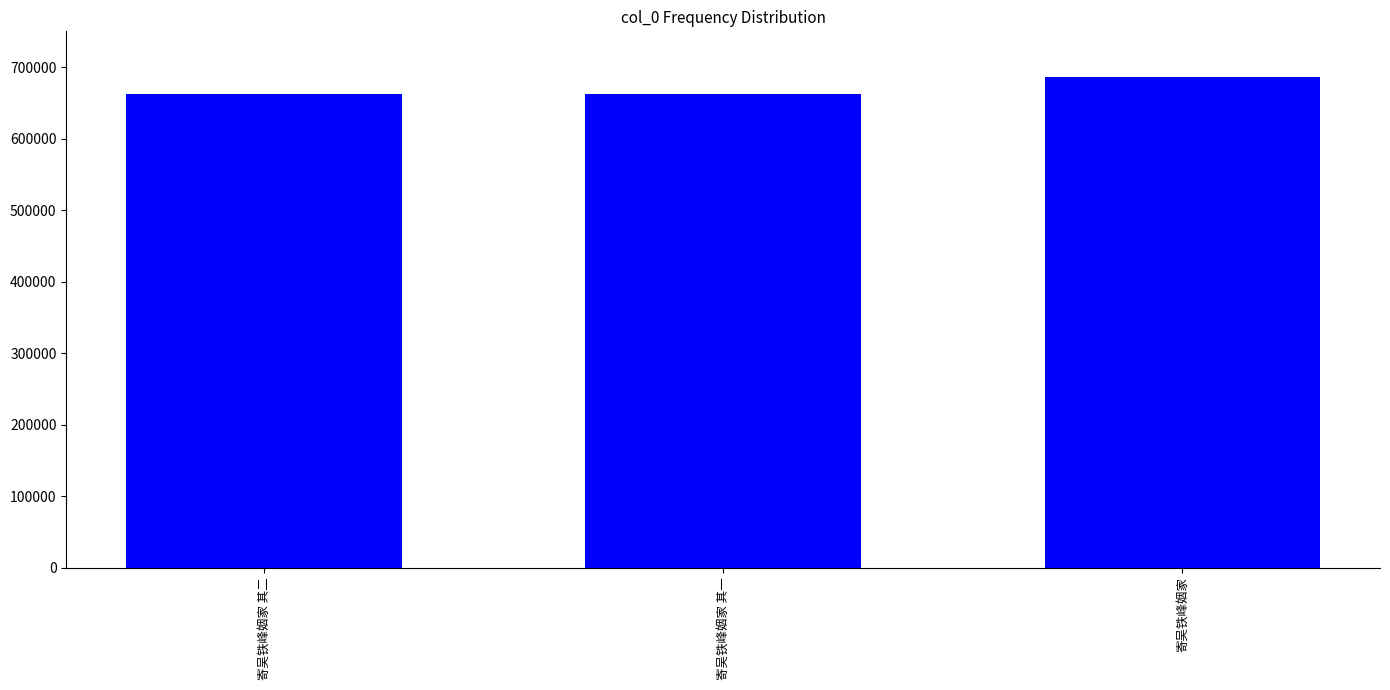

What is the difference between the maximum and minimum values?

24613